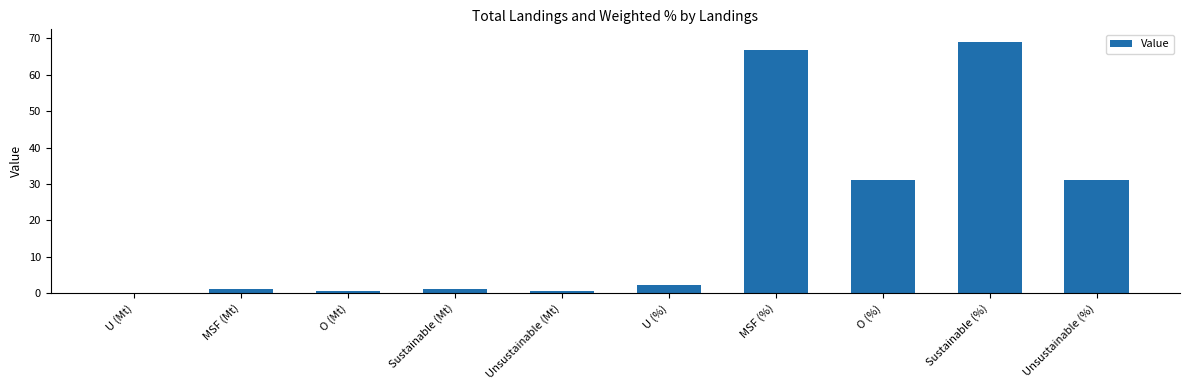

What is the sum of the values at Unsustainable (%) and U (%)?

33.2